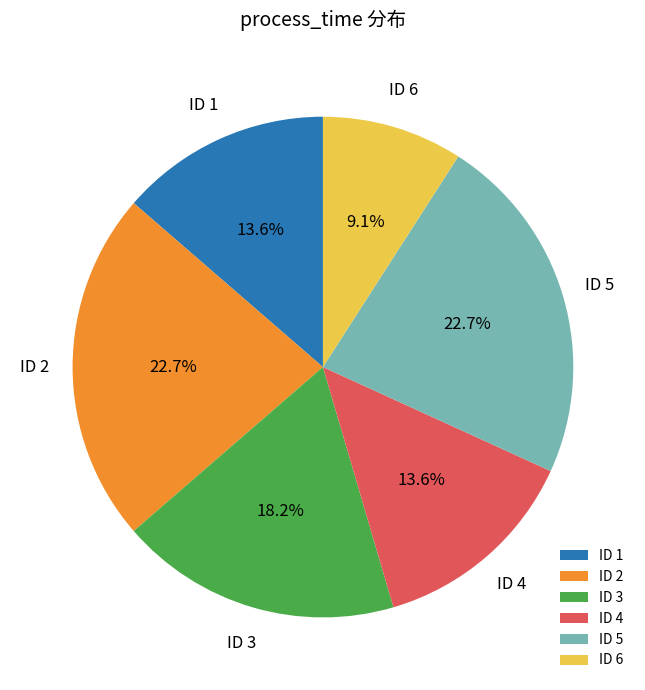

What percentage is NOT represented by ID 2?

77.3%